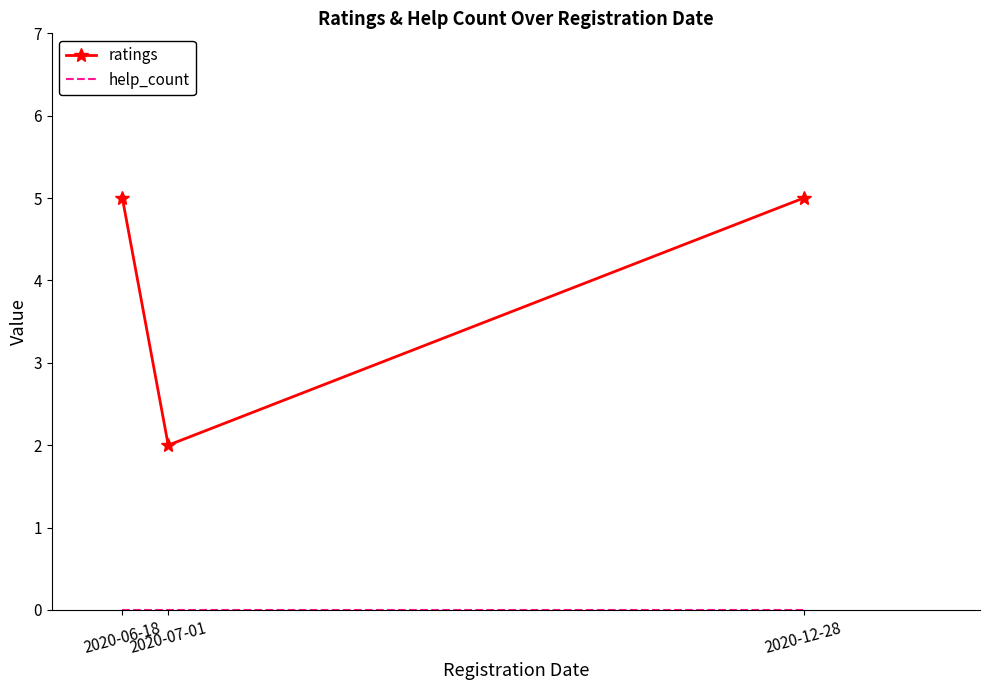

What is the greatest value displayed?

5